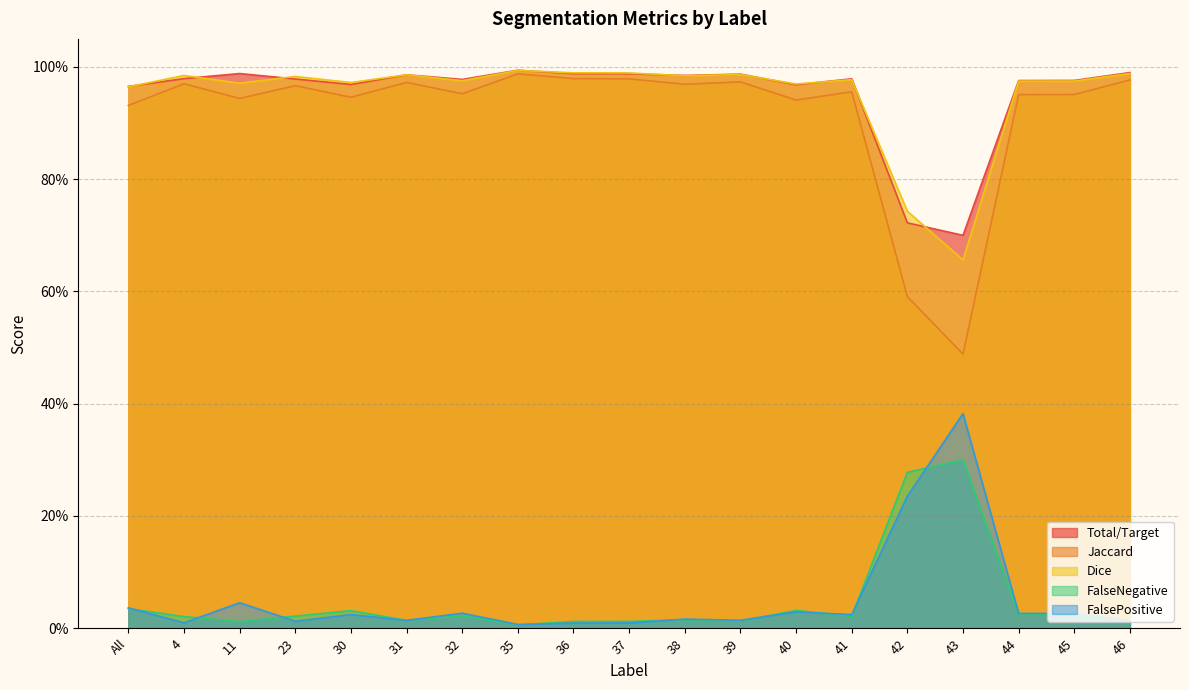

Which series has the largest range (max minus min)?

Jaccard